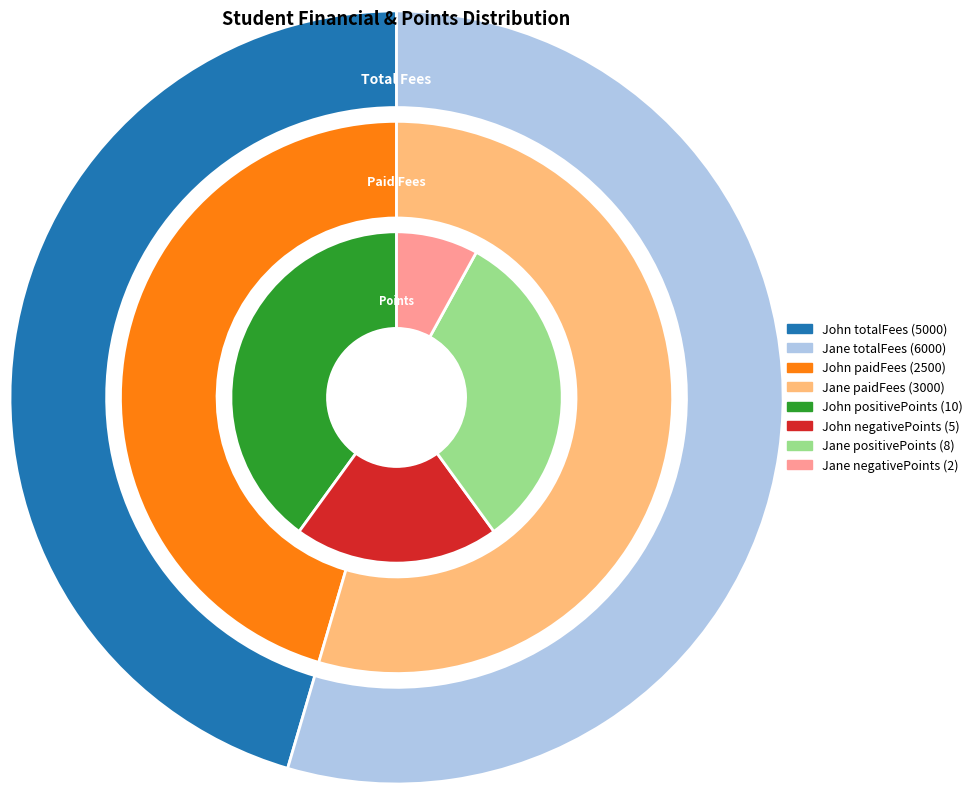

Which series has the widest spread of values?

totalFees